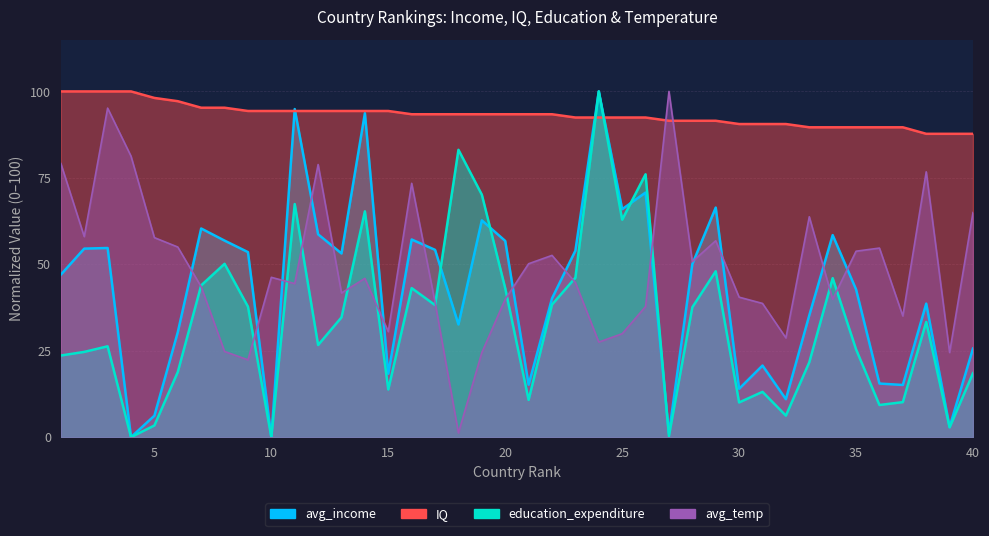

What are all the series names shown in the legend?

avg_income, IQ, education_expenditure, avg_temp